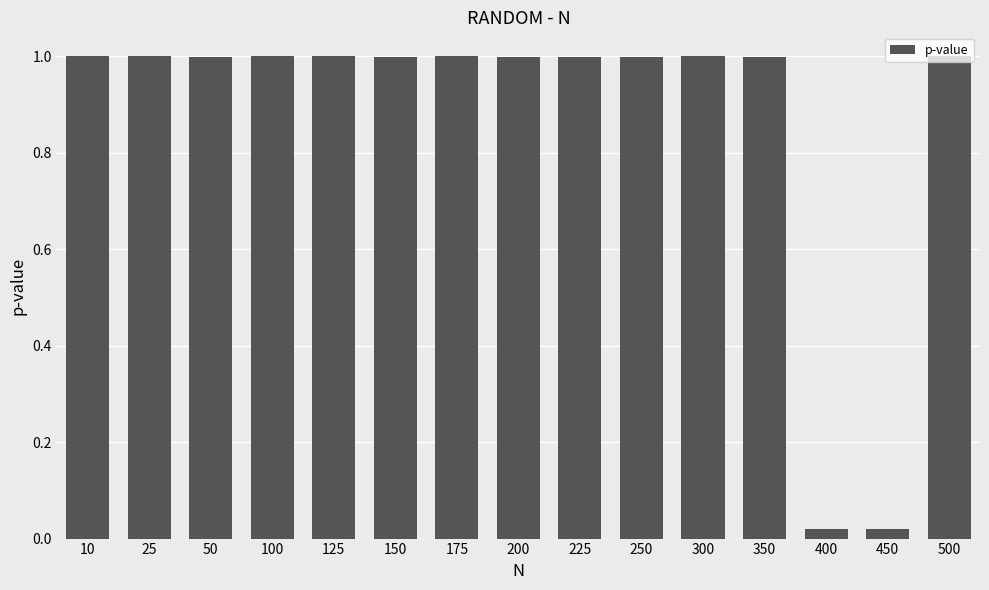

True or false: the data shows 1.0 at 300.

True